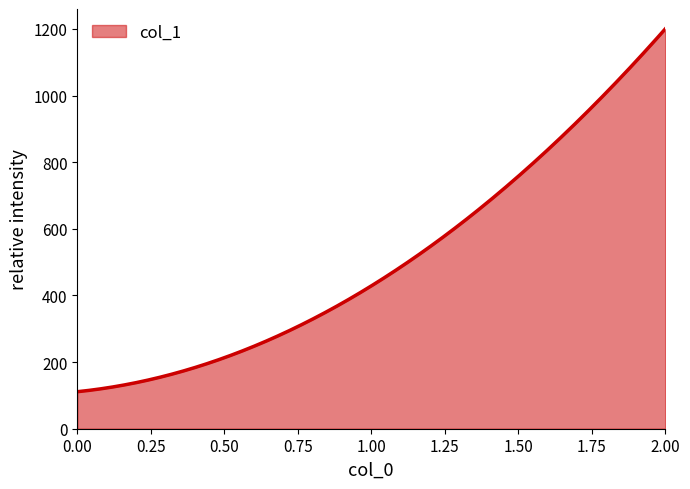

What is the difference between the second highest and minimum values?

1082.2